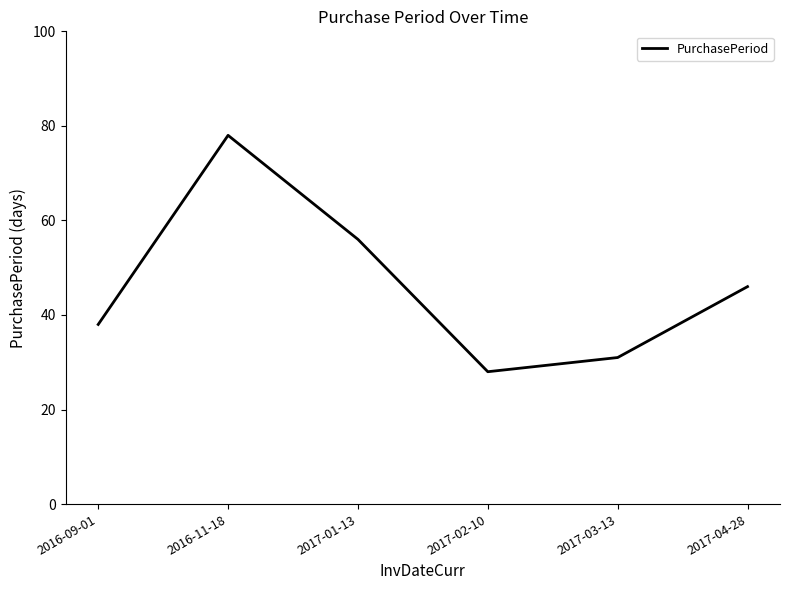

What position from the right is 2016-09-01?

6